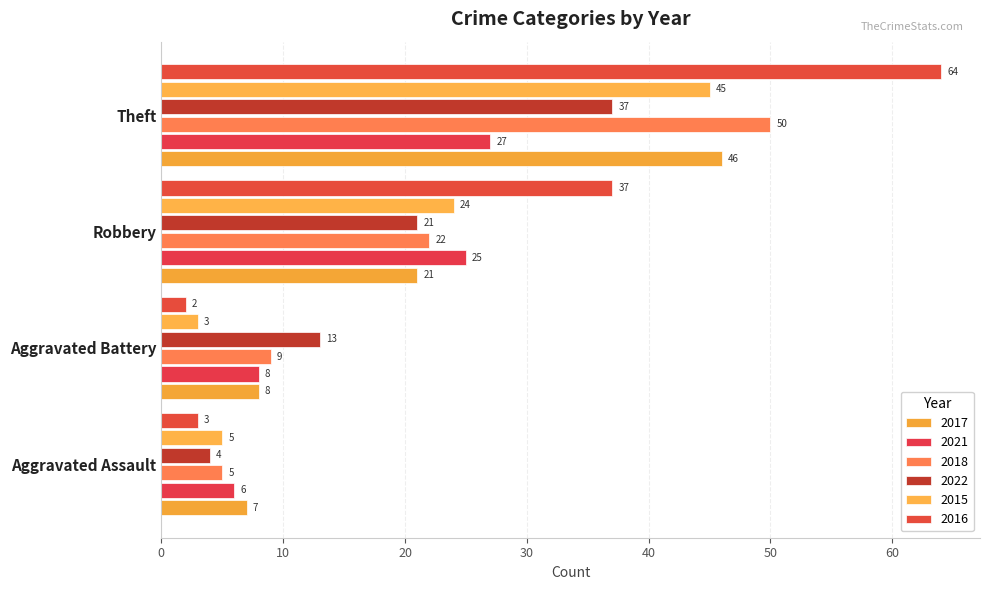

What is the smallest value displayed?

2